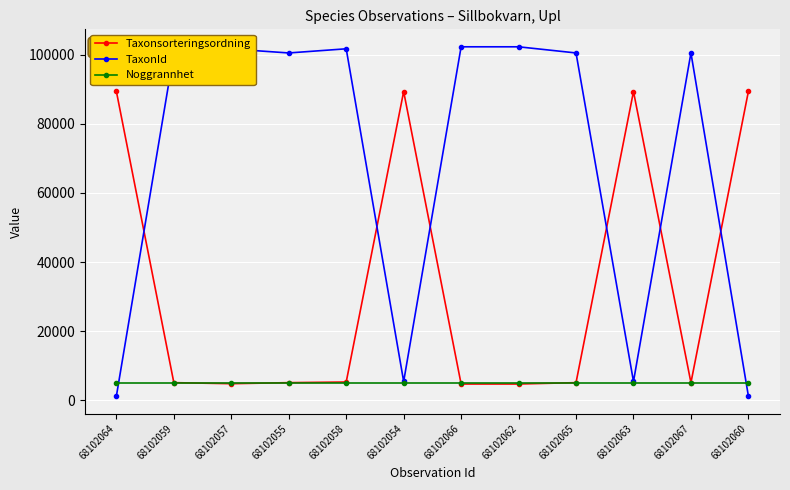

List the series in order of their overall mean, highest first.

TaxonId, Taxonsorteringsordning, Noggrannhet